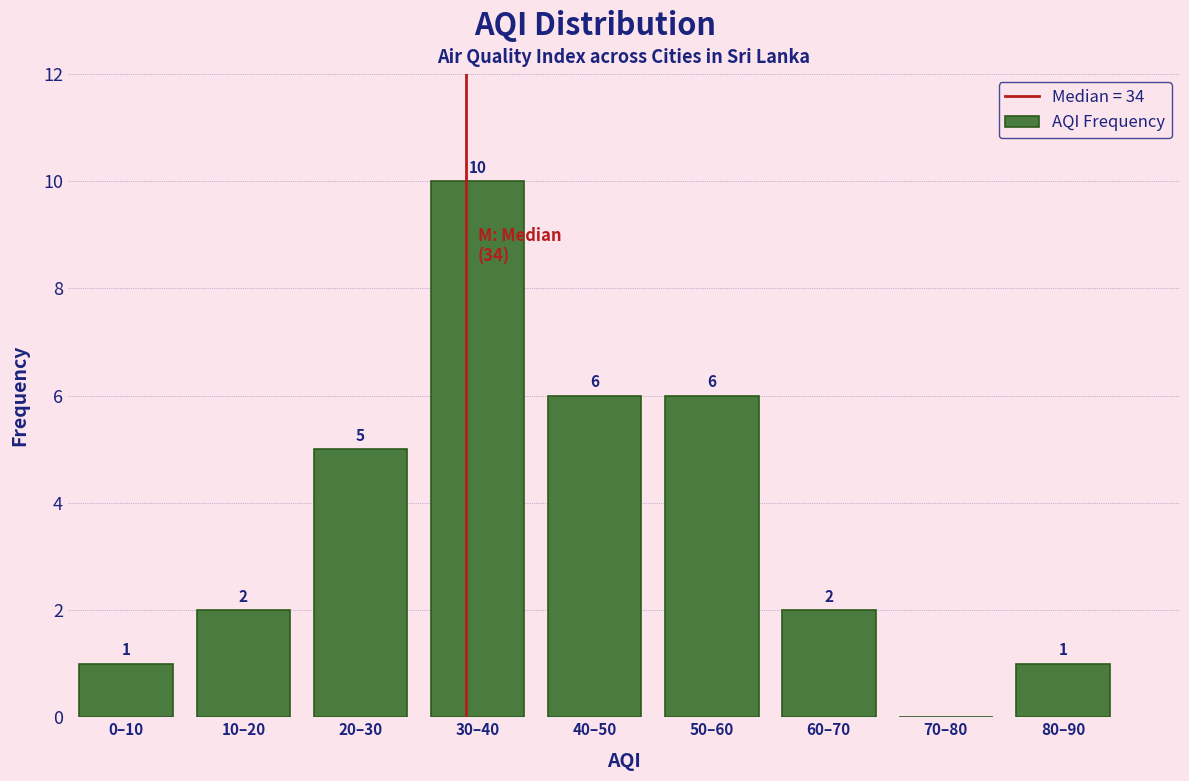

Reading right to left, transcribe all the data shown in this chart.

80–90=1	70–80=0	60–70=2	50–60=6	40–50=6	30–40=10	20–30=5	10–20=2	0–10=1